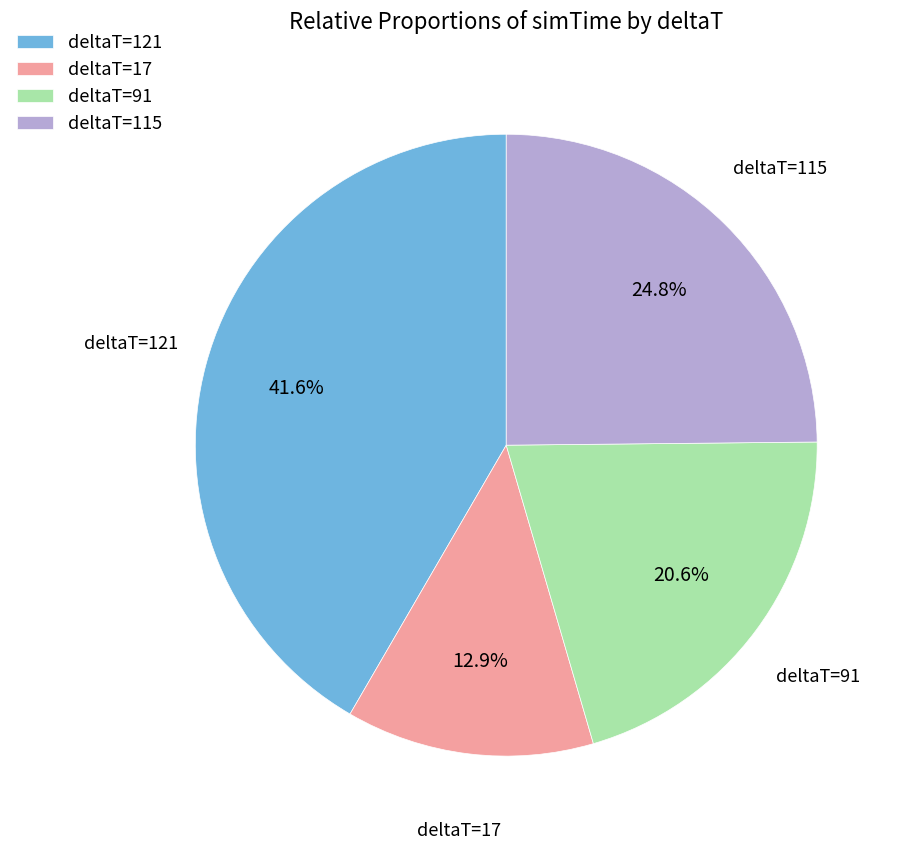

What percentage is NOT represented by deltaT=115?

75.2%